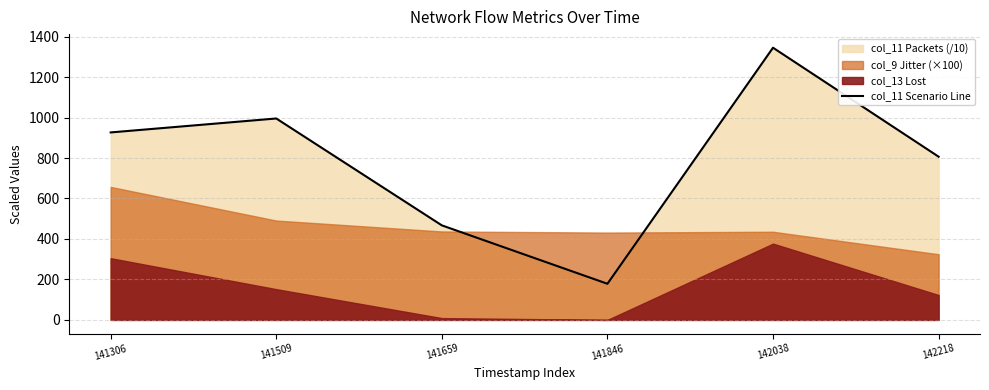

Which category has the lowest value across all series?

141846